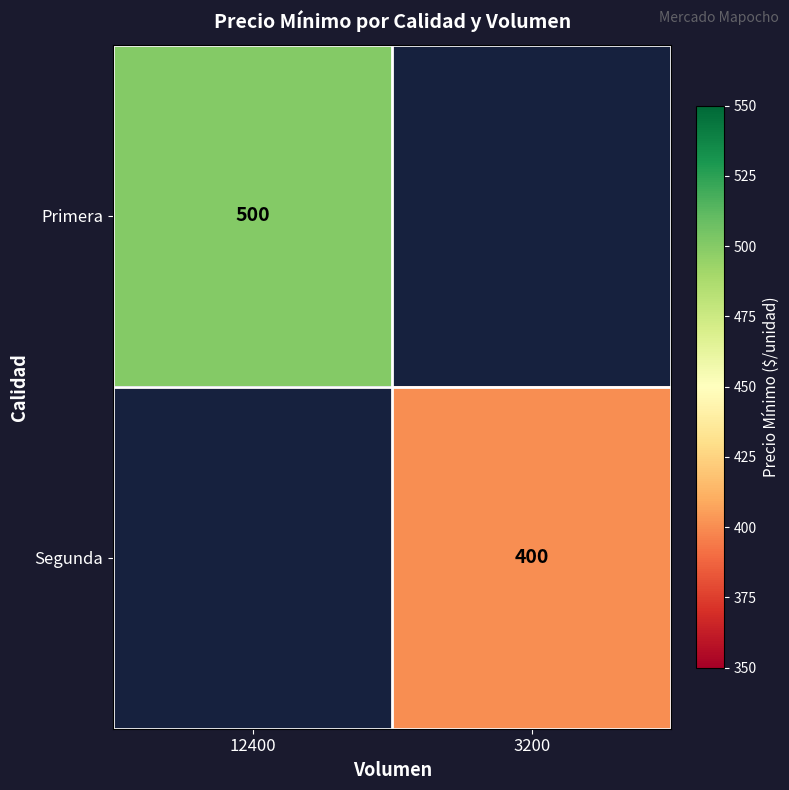

Is it true that Primera equals 500 at 12400?

True